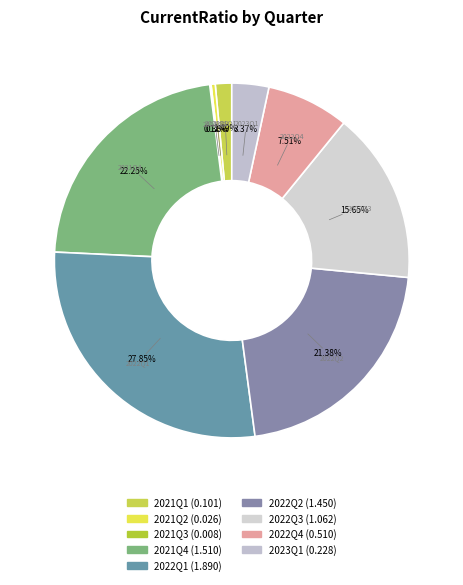

Which has a higher value, 2022Q2 or 2021Q4?

2021Q4